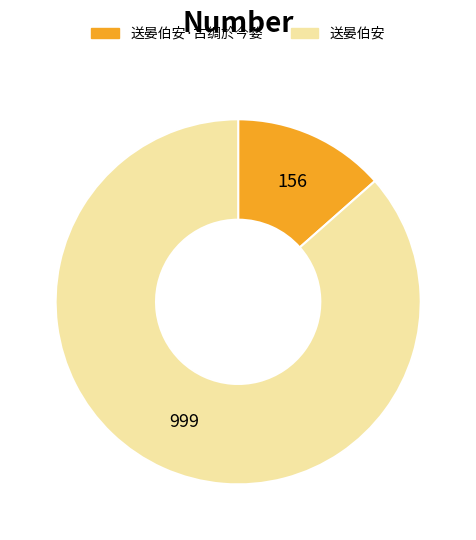

The 送晏伯安·古绸於今婺 slice represents 13% of the pie. True or false?

True